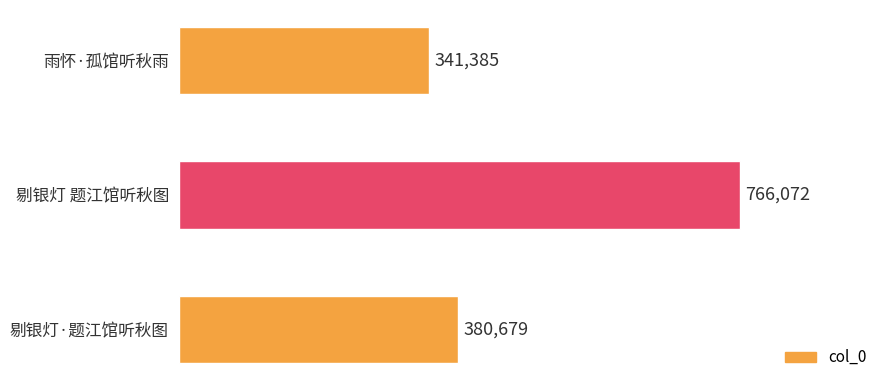

The value at 剔银灯·题江馆听秋图 is 143423. True or false?

False